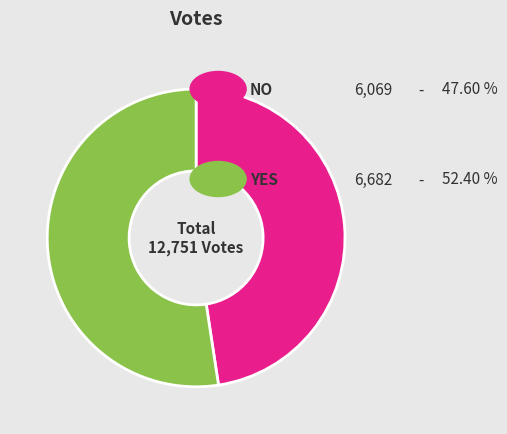

Is there any slice that represents more than half of the pie?

Yes